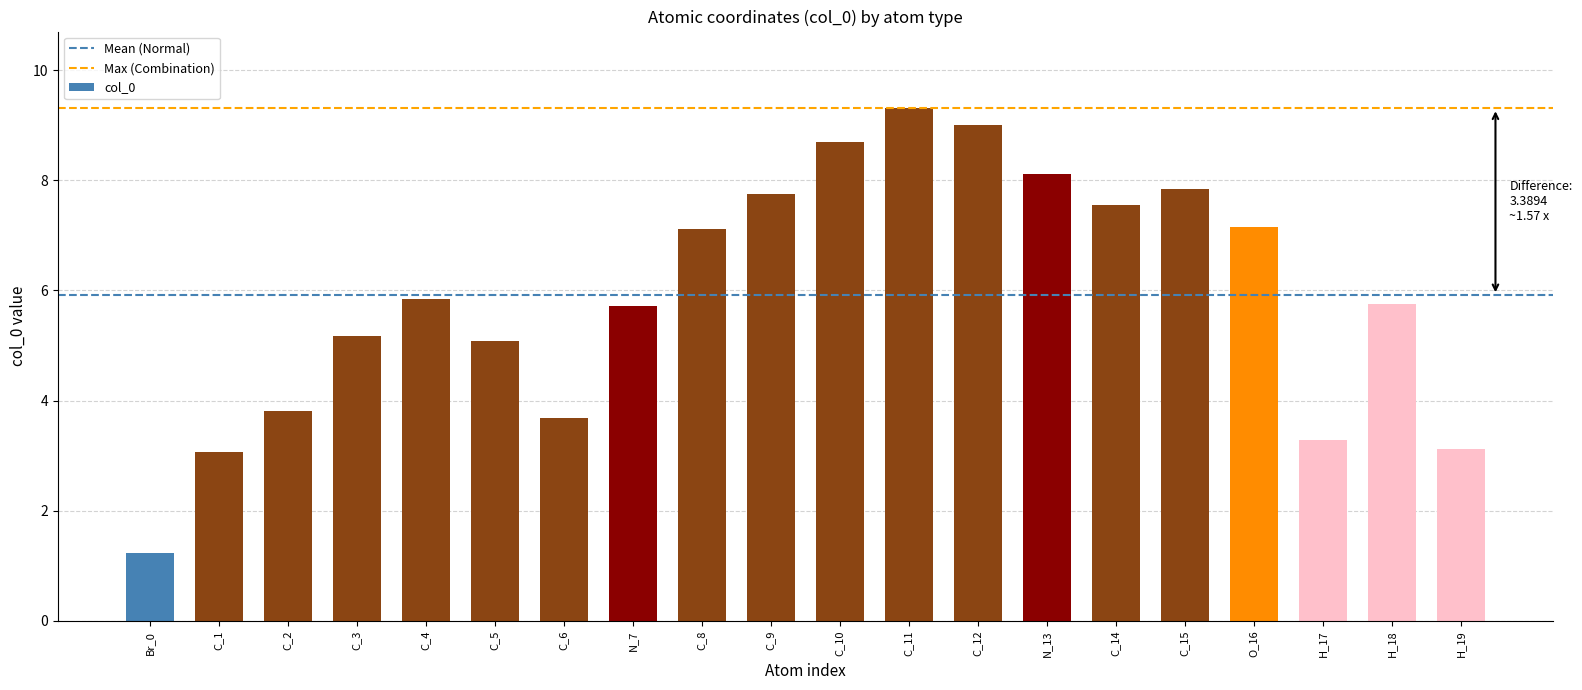

What is the average value?

5.9